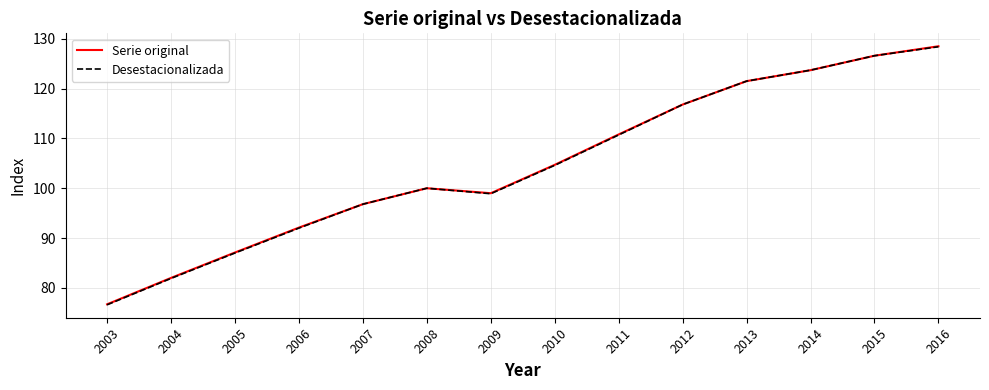

Reading right to left, extract all data points from this chart.

Serie original: 128.5	126.6	123.7	121.5	116.8	110.8	104.7	99.0	100.0	96.8	92.1	87.1	82.0	76.7
Desestacionalizada: 128.4	126.6	123.7	121.5	116.8	110.7	104.6	98.9	100.0	96.8	92.0	87.0	81.9	76.6